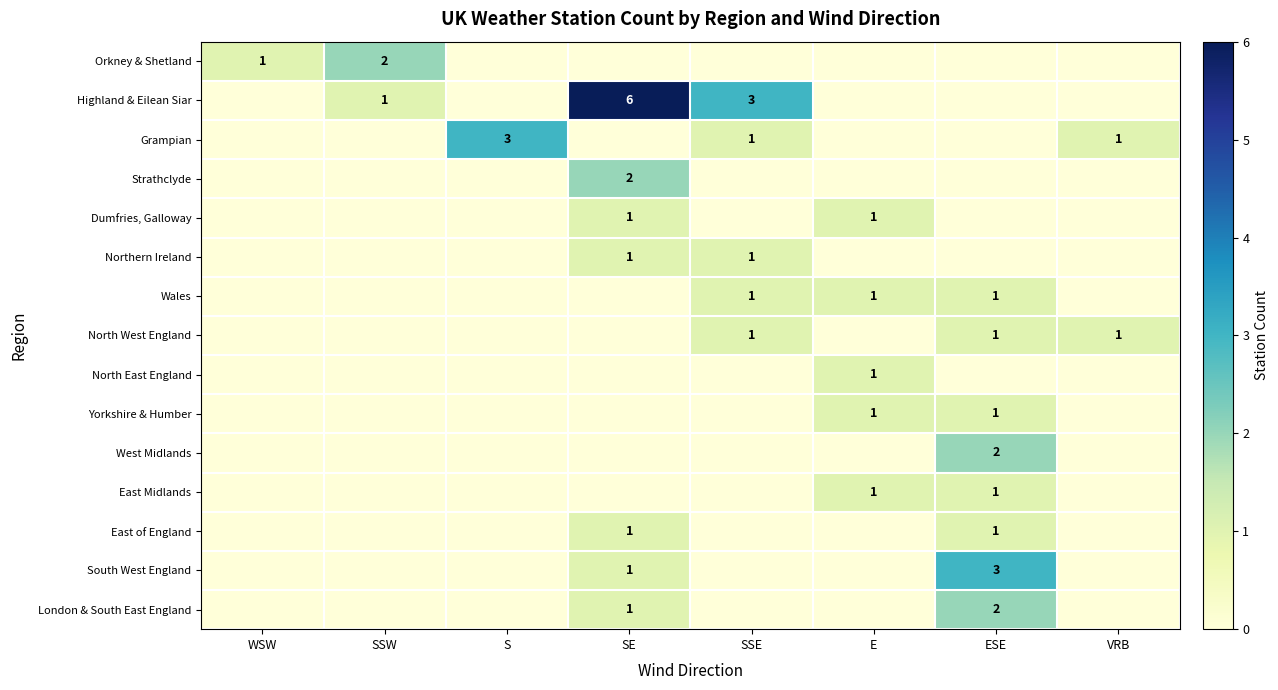

Is it true that Northern Ireland equals 0 at SE?

False